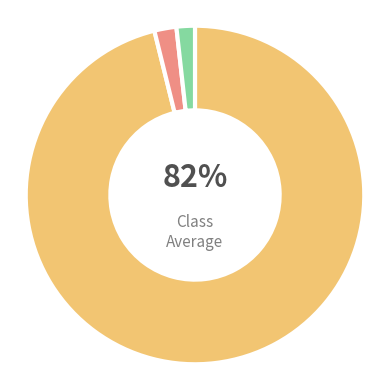

Is the sum of MM and Diarrhée greater than half?

Yes